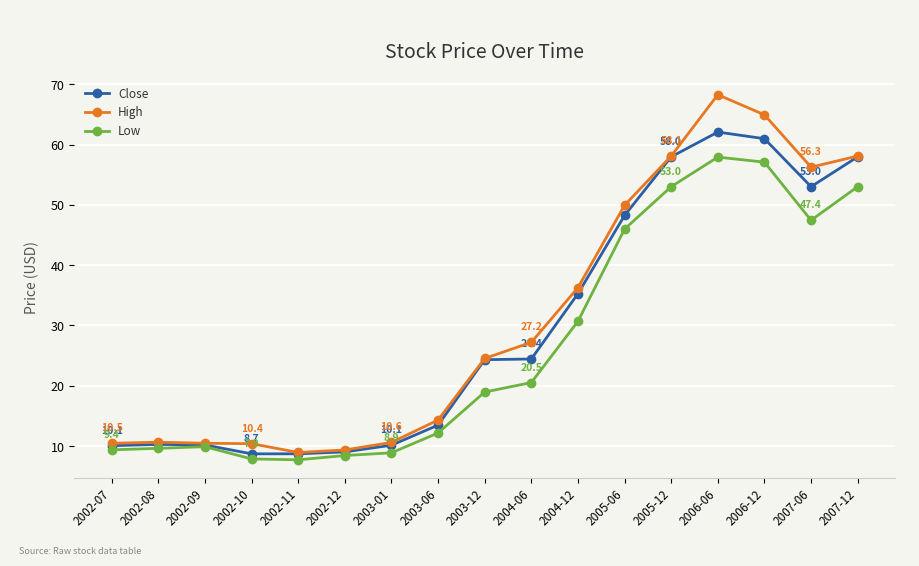

Where does the Low series first go above 18?

2003-12